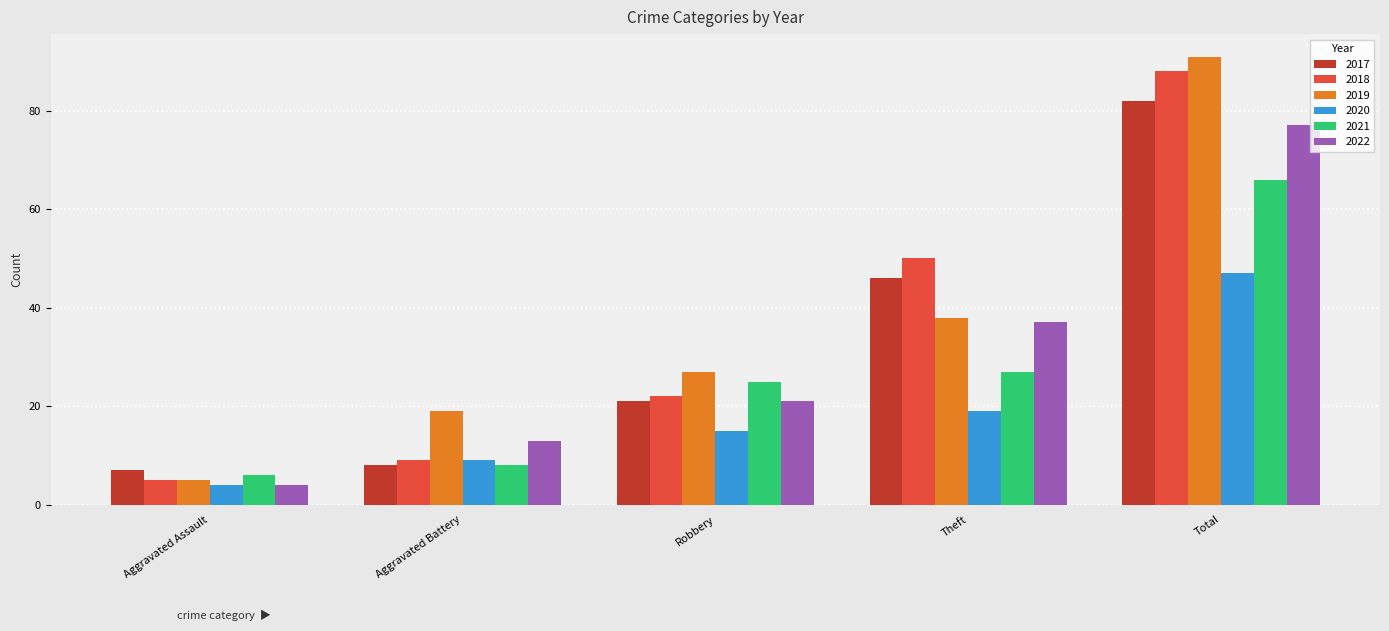

Reading right to left, list all the values displayed in this chart.

2017: Total=82	Theft=46	Robbery=21	Aggravated Battery=8	Aggravated Assault=7
2018: Total=88	Theft=50	Robbery=22	Aggravated Battery=9	Aggravated Assault=5
2019: Total=91	Theft=38	Robbery=27	Aggravated Battery=19	Aggravated Assault=5
2020: Total=47	Theft=19	Robbery=15	Aggravated Battery=9	Aggravated Assault=4
2021: Total=66	Theft=27	Robbery=25	Aggravated Battery=8	Aggravated Assault=6
2022: Total=77	Theft=37	Robbery=21	Aggravated Battery=13	Aggravated Assault=4